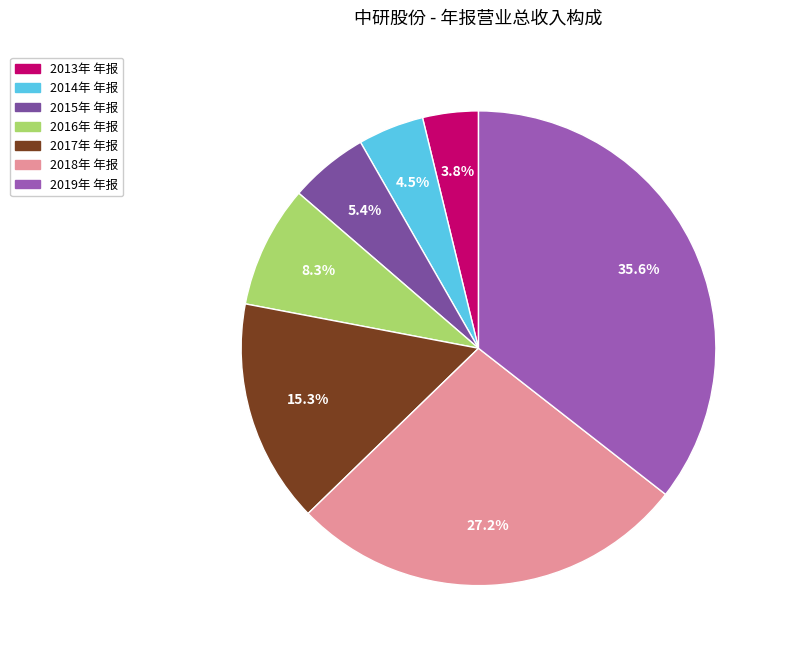

Does 2016年 年报 represent more than half of the total?

No